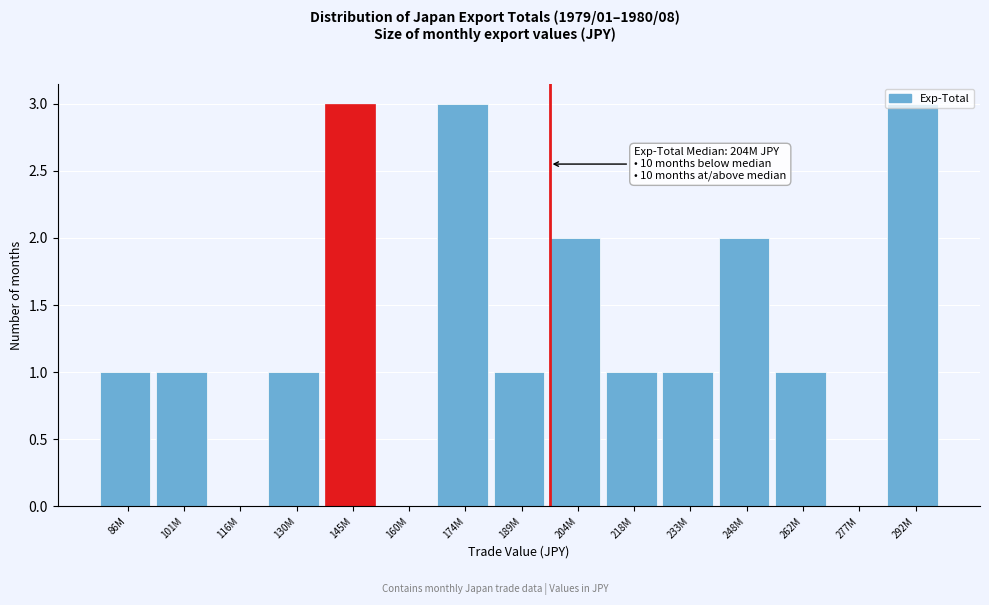

True or false: the data shows 0 at 160M.

True